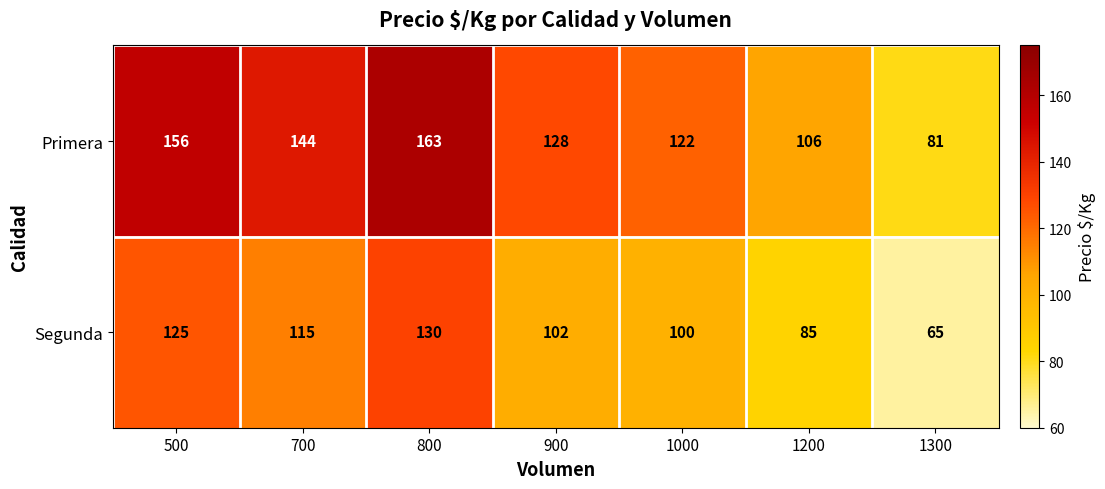

What is the difference between the maximum and minimum values in the Segunda series?

65